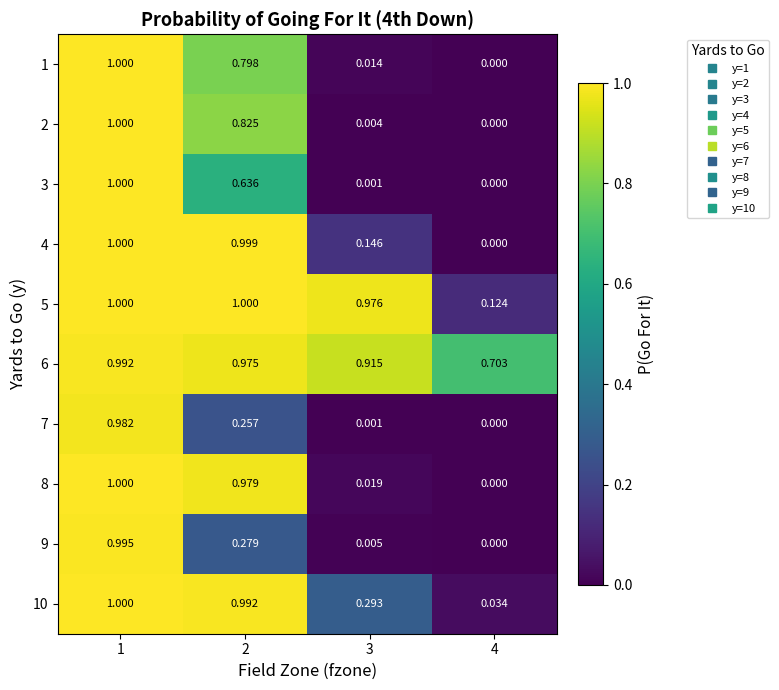

Is the value of 3 at 3 greater than the value of 2 at 4?

Yes